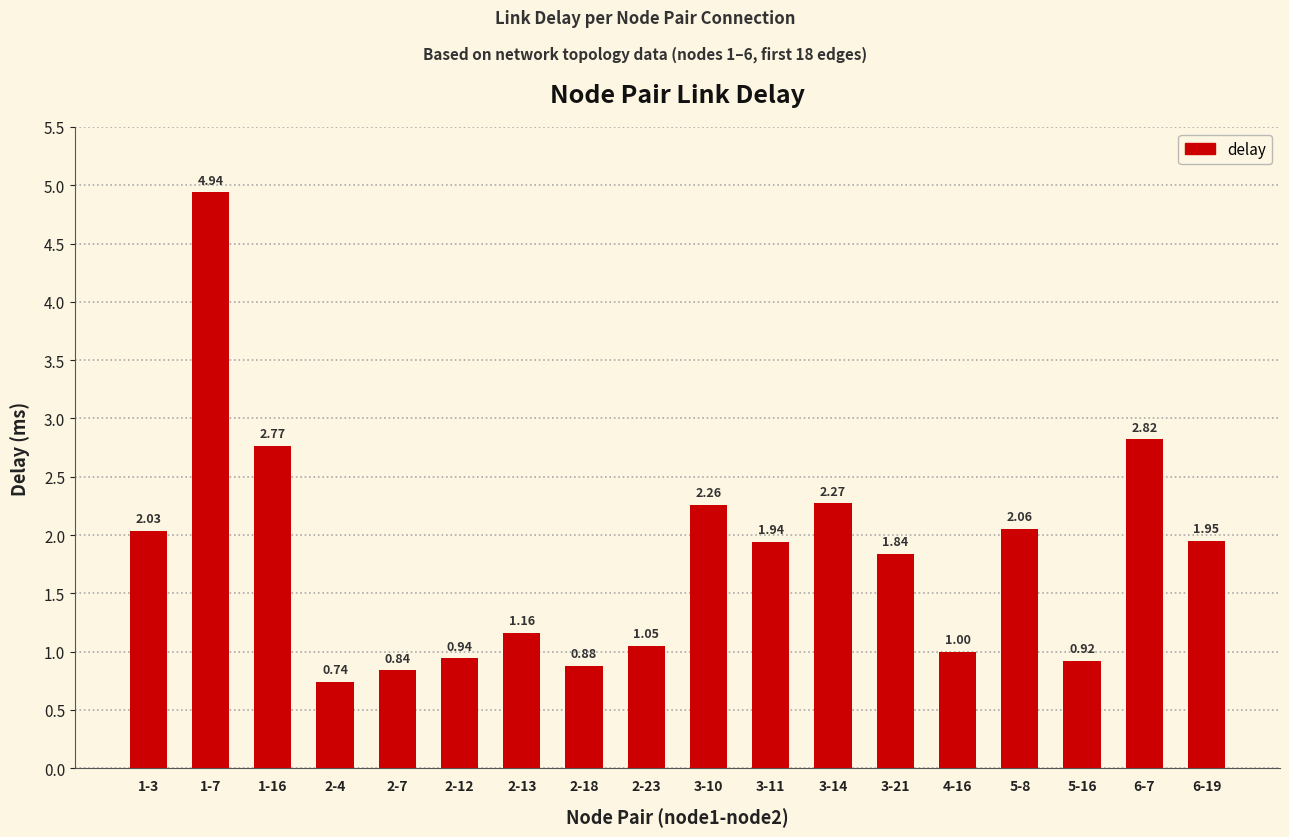

What is the change in value from 2-12 to 5-8?

+1.1